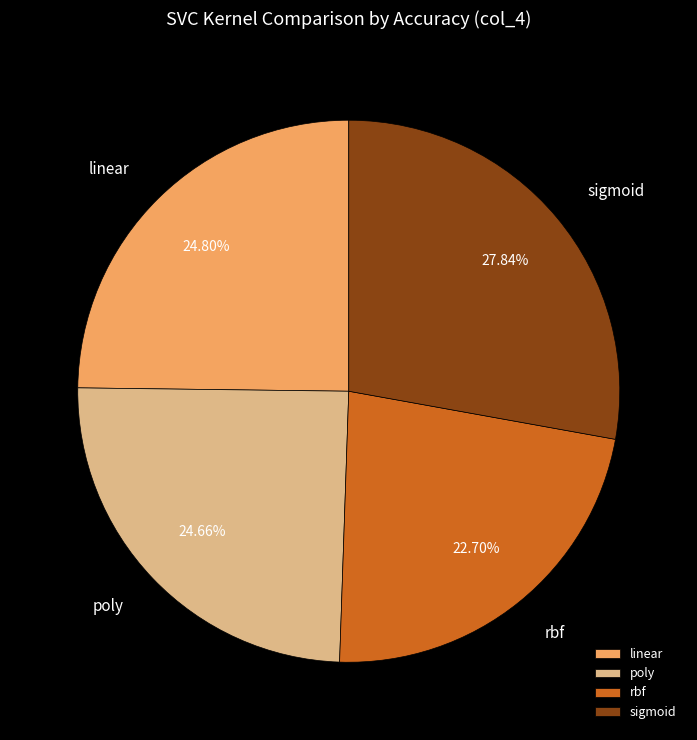

To the nearest percent, what portion does sigmoid represent?

28%